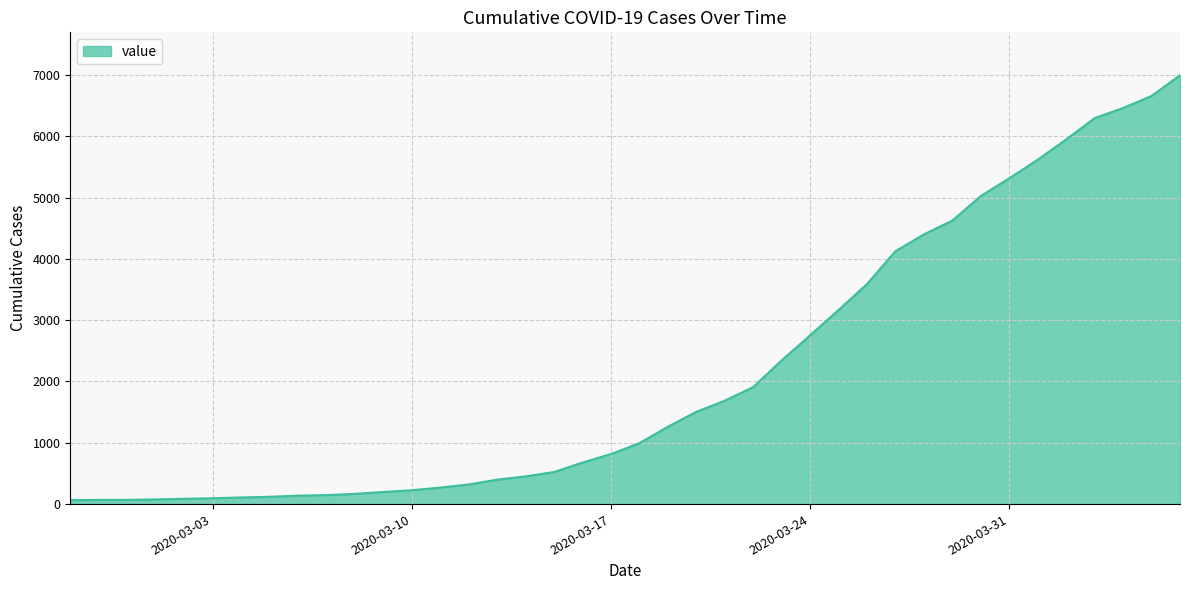

What is the greatest value displayed?

6995